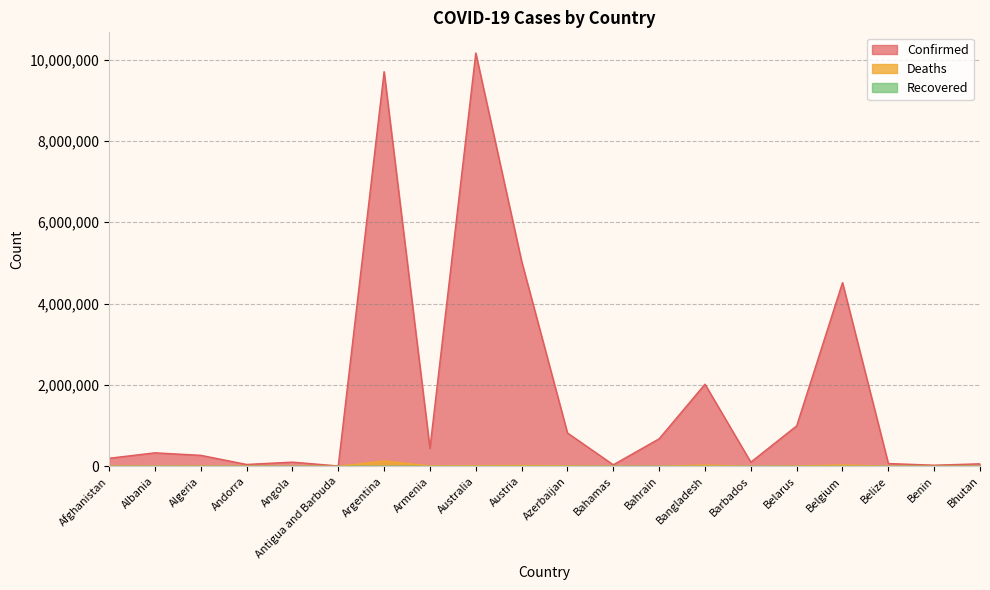

At which category does Confirmed reach its first local valley?

Andorra